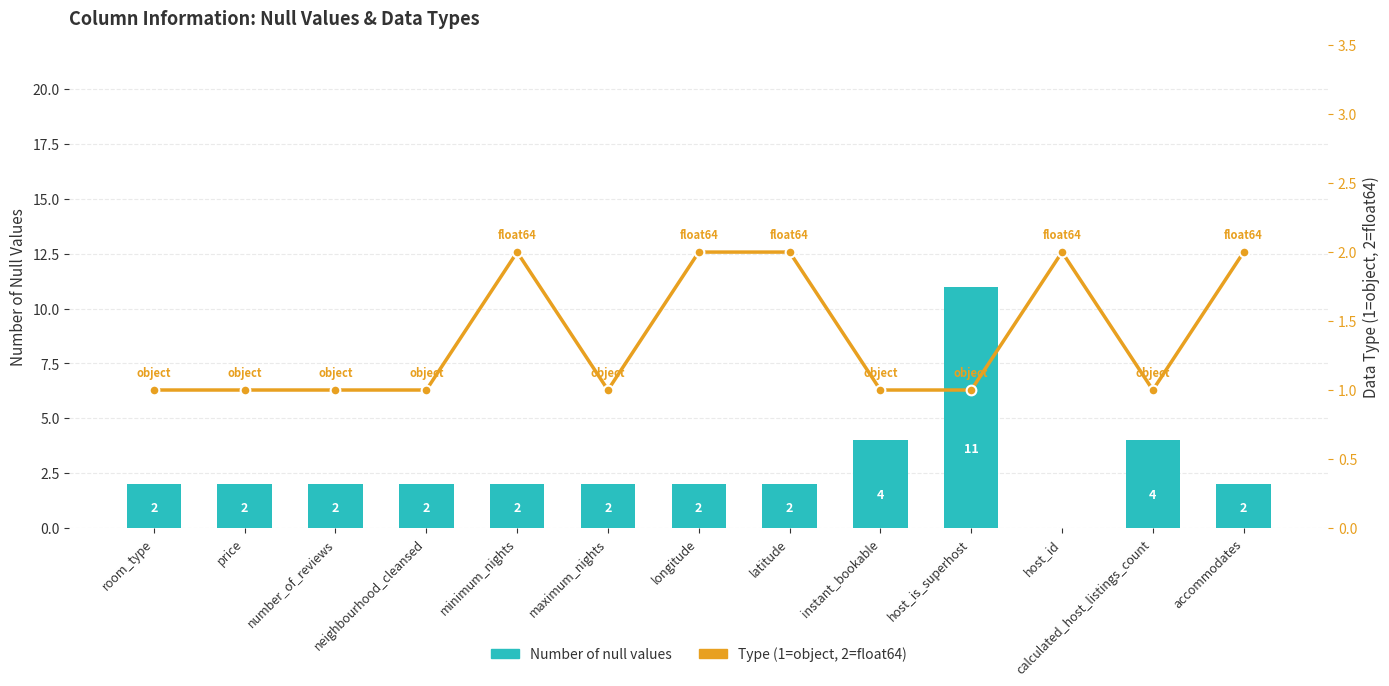

Is it true that Type (1=object, 2=float64) equals 0 at number_of_reviews?

False